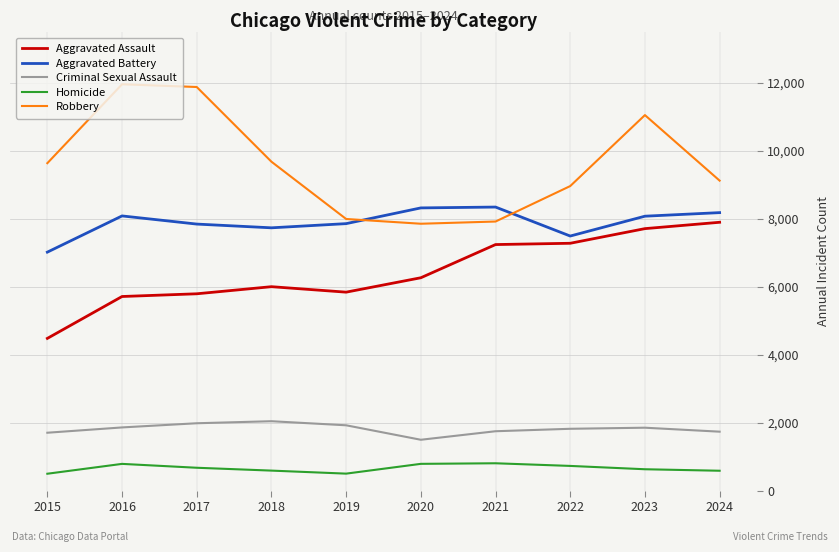

What is the difference between the maximum and minimum values in the Homicide series?

308